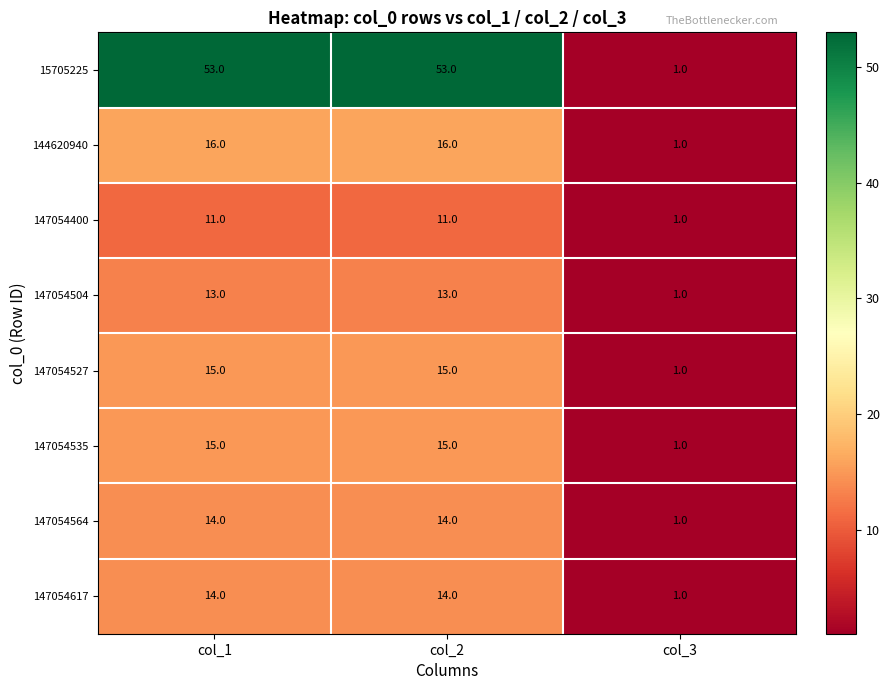

Which series has the largest total across all categories?

15705225